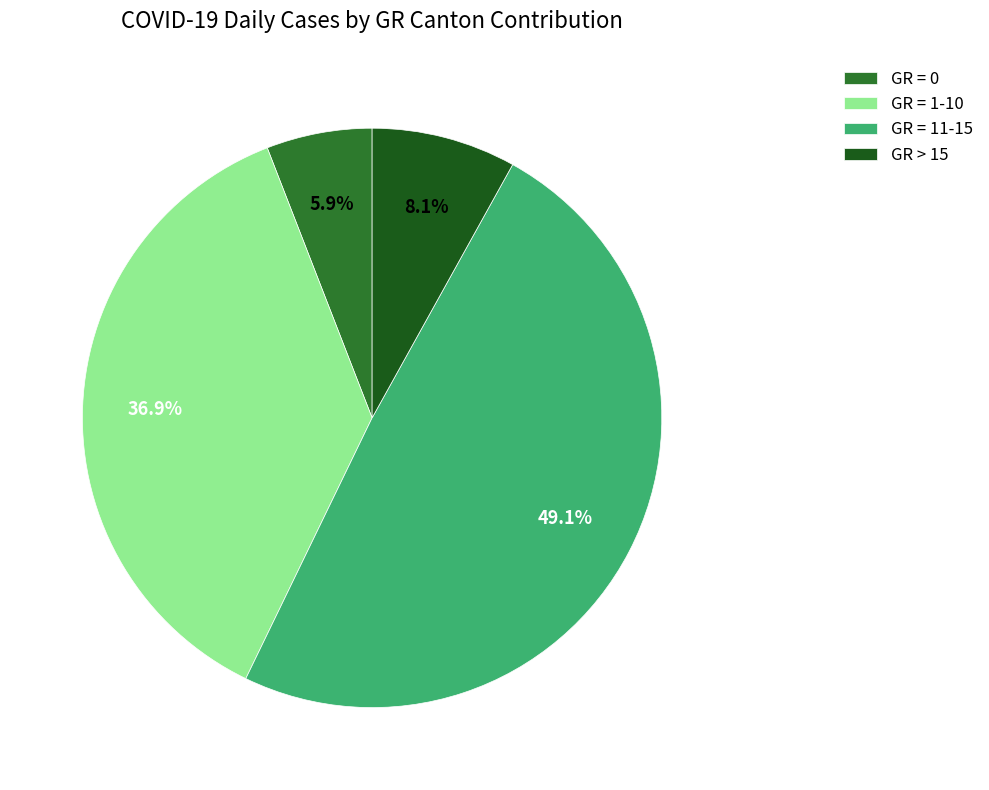

To the nearest percent, what is the average slice percentage?

25%